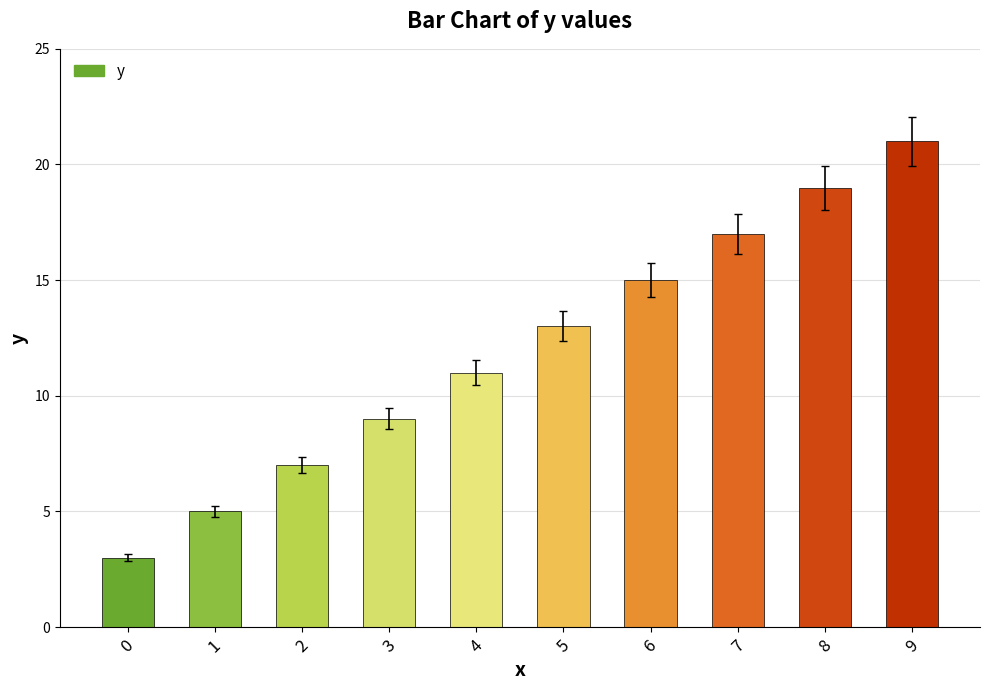

Rank the categories by value from lowest to highest.

0, 1, 2, 3, 4, 5, 6, 7, 8, 9